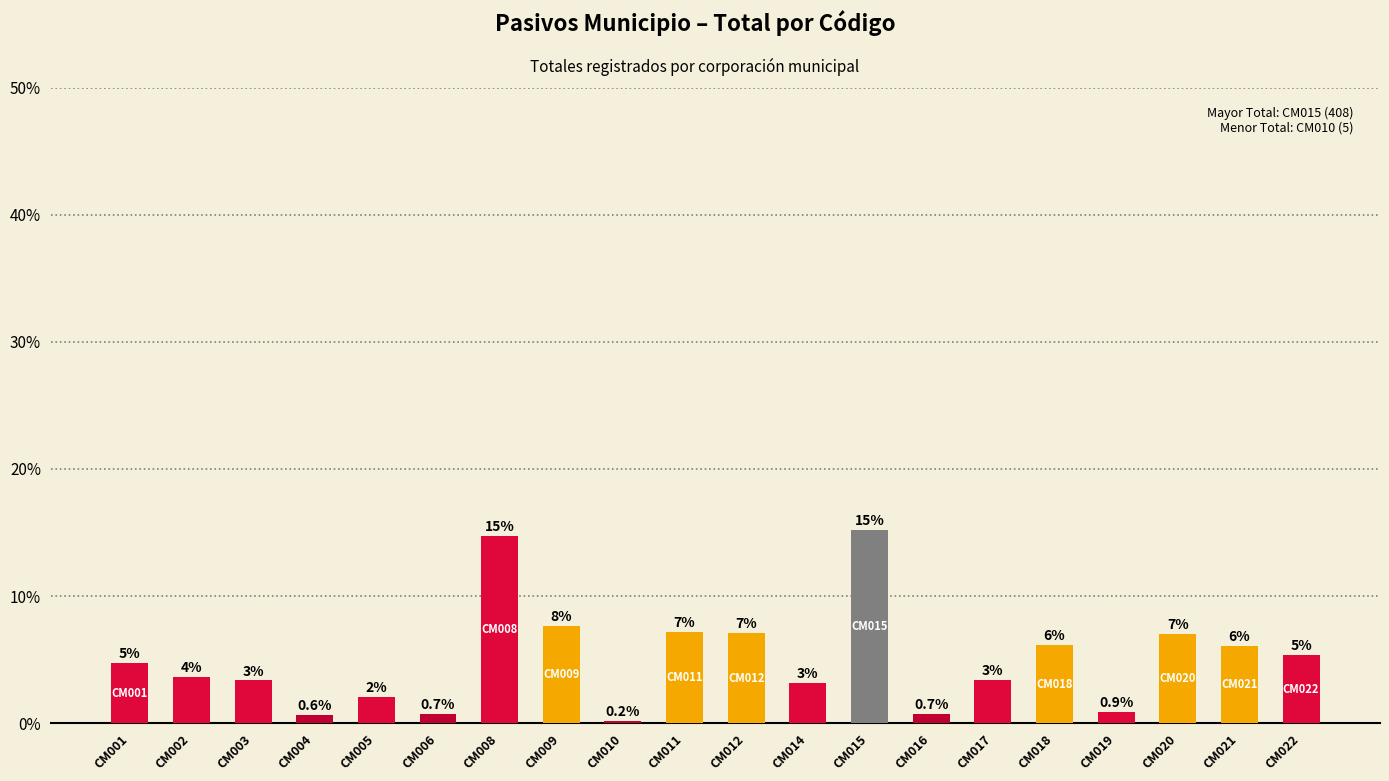

Are the bars grouped side by side (vs. stacked)?

No